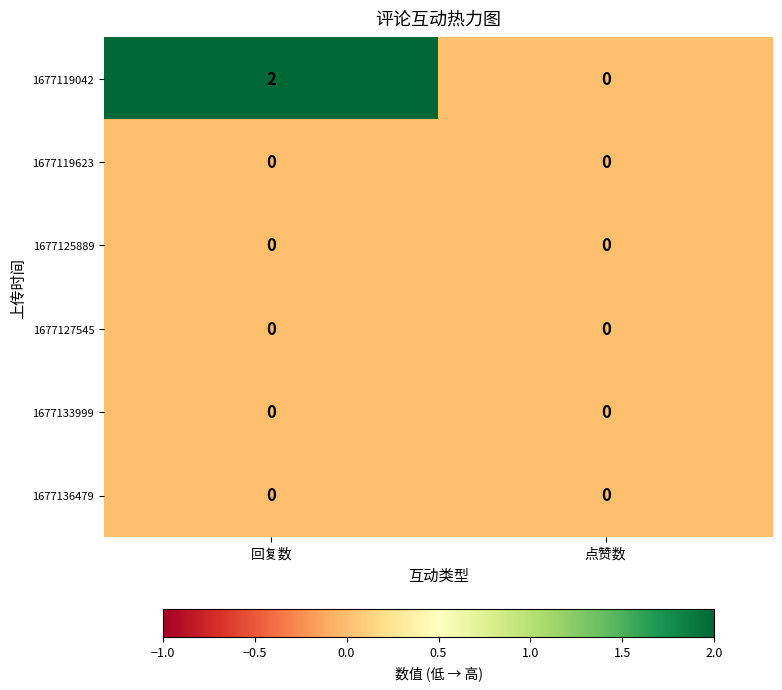

Which series changed the most between 回复数 and 点赞数?

1677119042